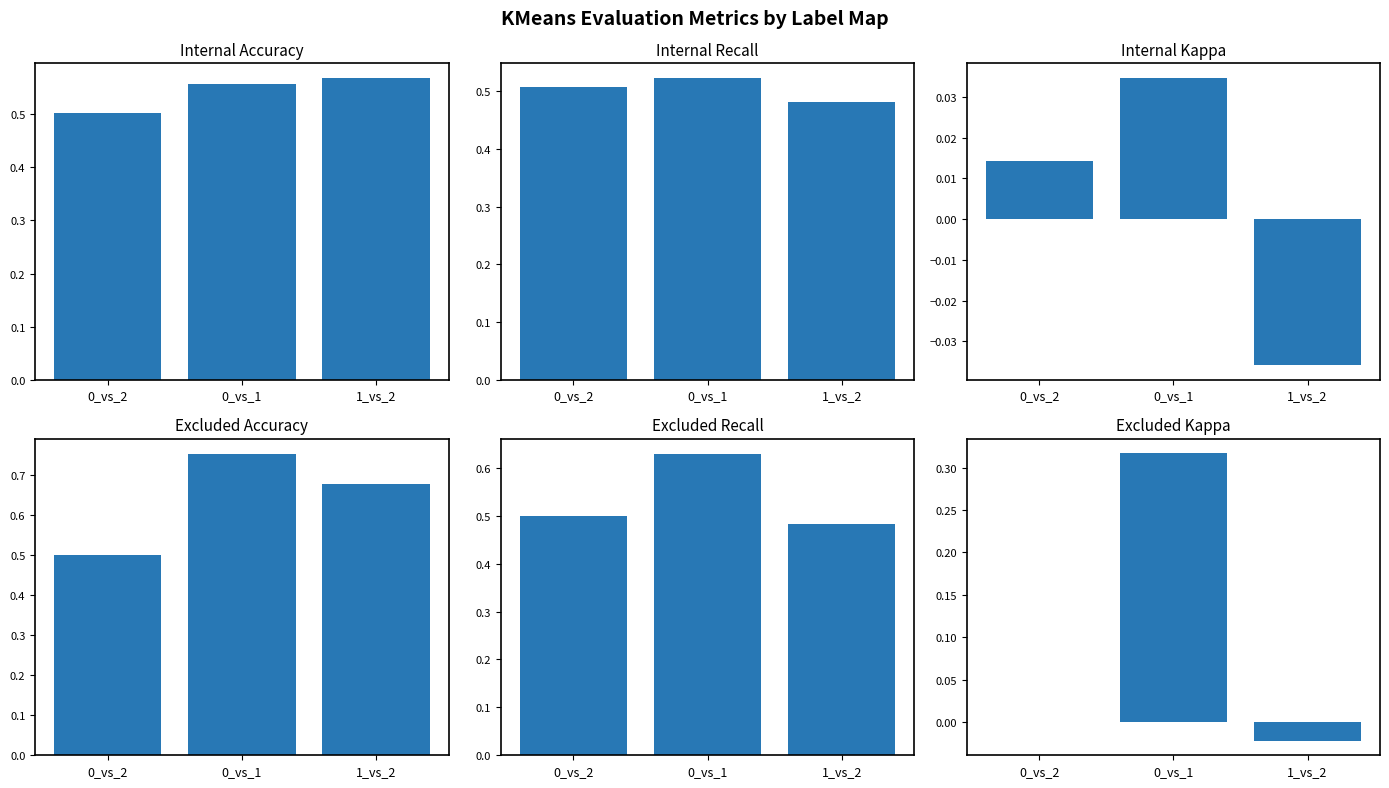

What is the label of the 3rd bar from the right?

0_vs_2